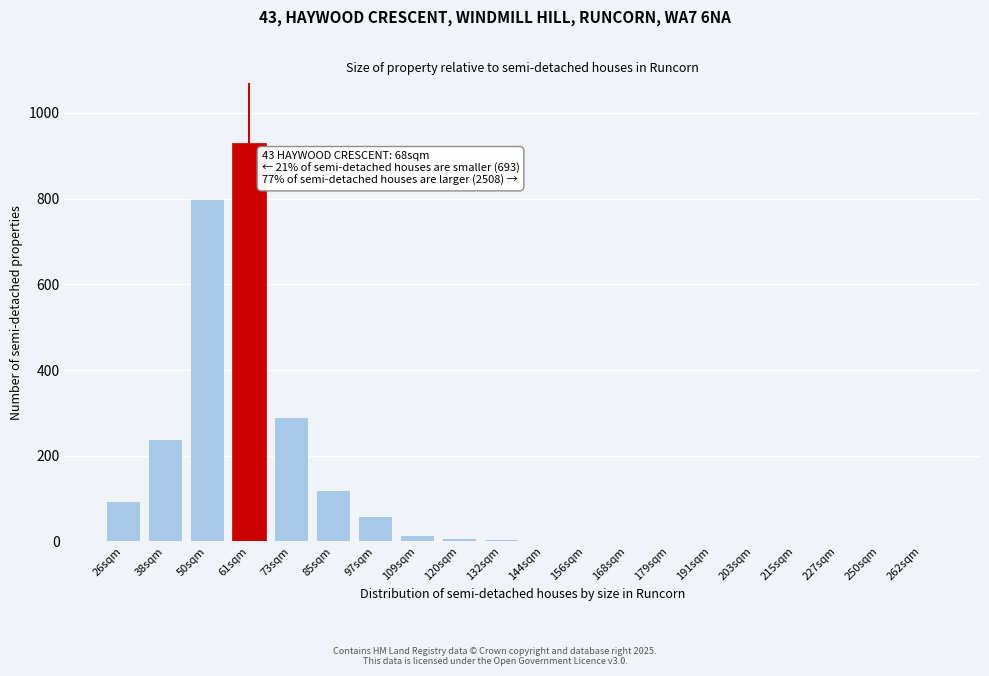

Which has a higher value, 50sqm or 26sqm?

50sqm